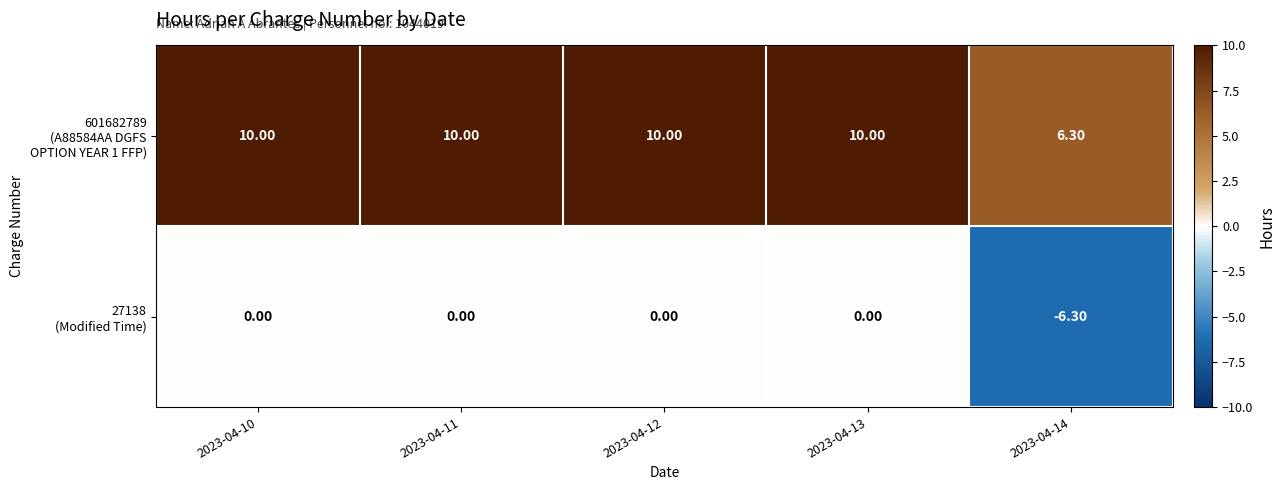

What is the total value across all series at 2023-04-10?

10.0